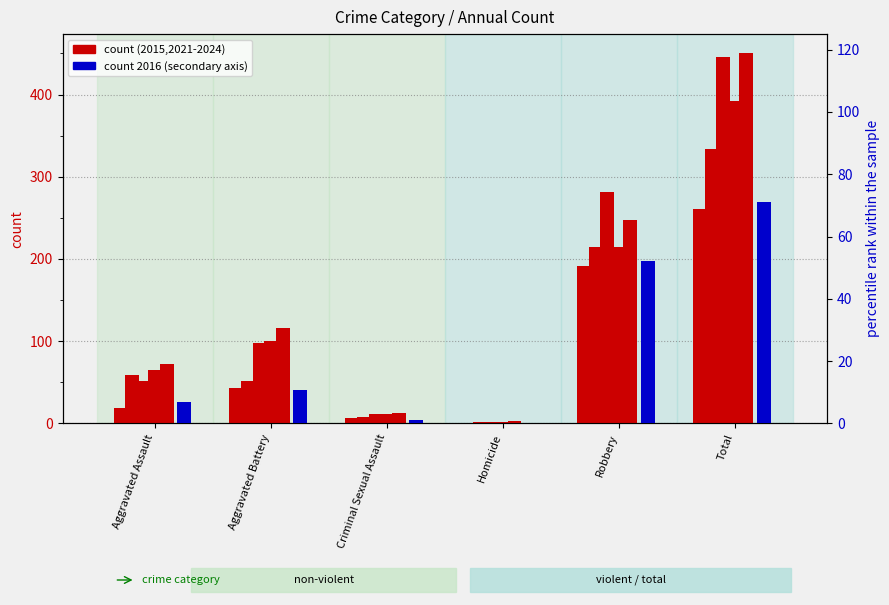

True or false: 2024 has a value of 367.0 at Robbery.

False